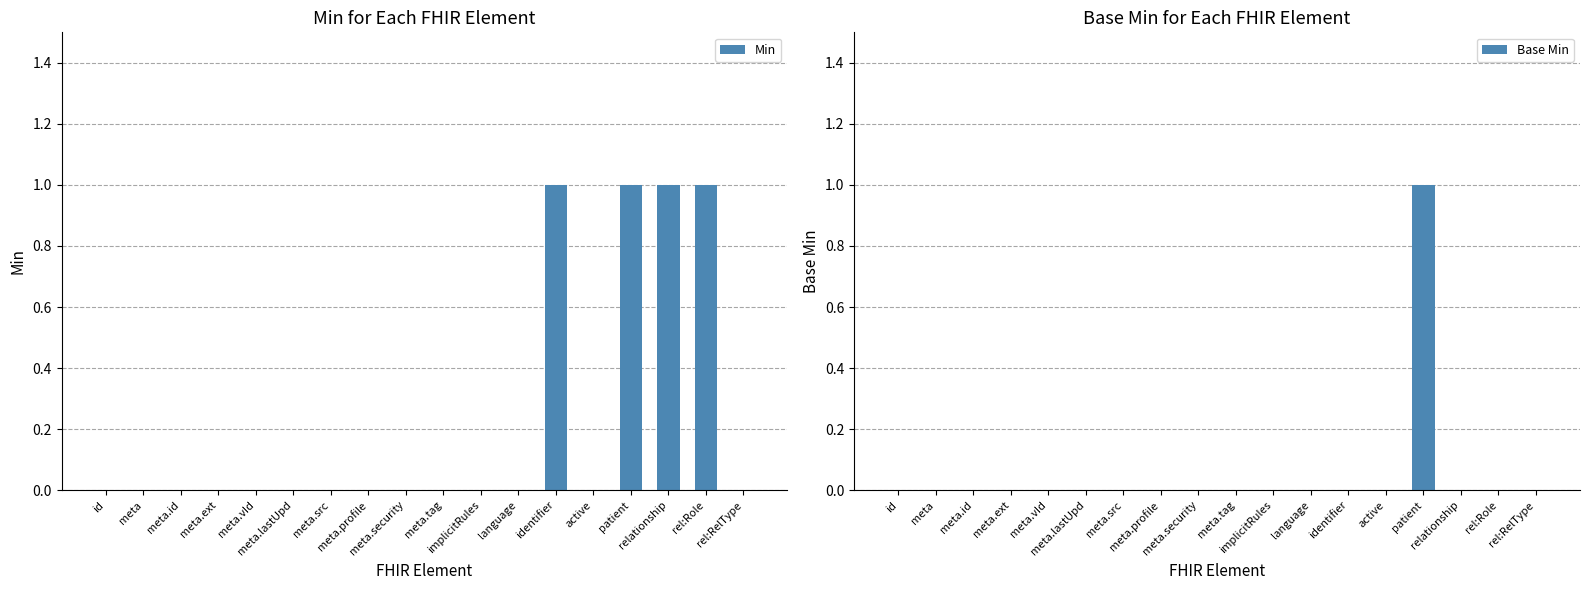

List the series in order of their peak value, lowest first.

Min, Base Min